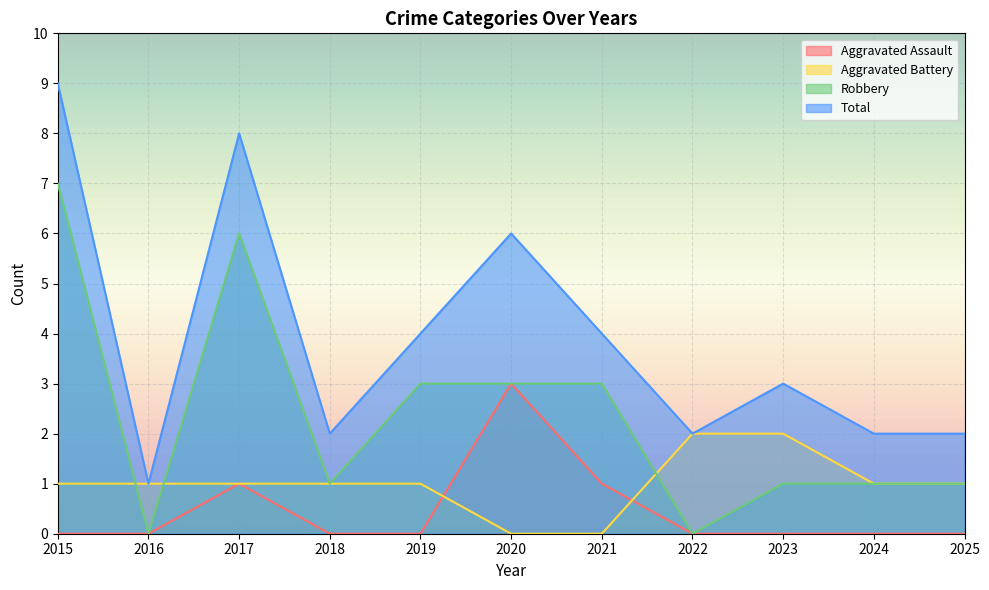

What is the approximate value of Total at 2024?

2